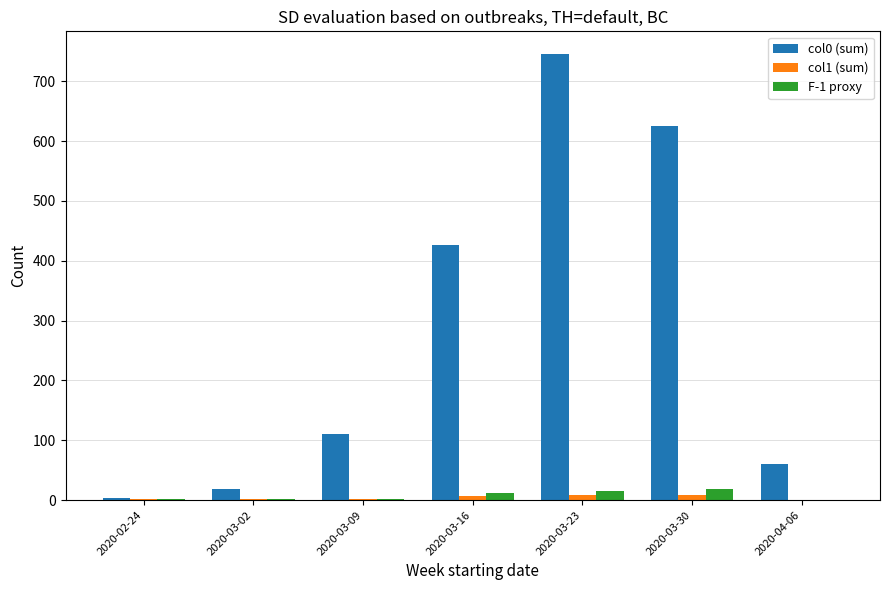

What is the sum of all col1 (sum) values?

26.0